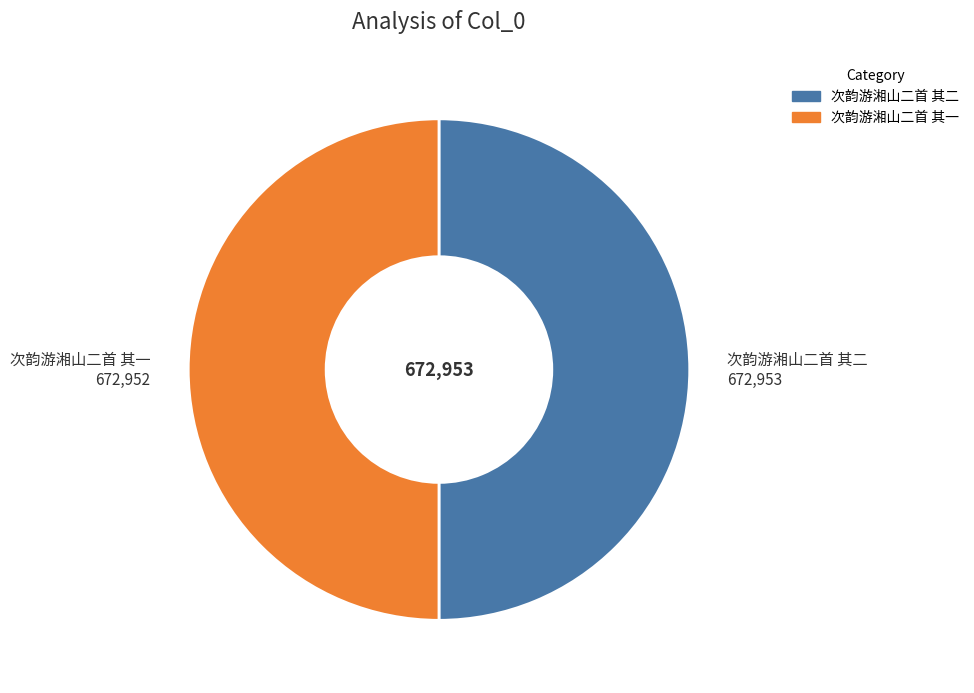

Combined, do 次韵游湘山二首 其一 and 次韵游湘山二首 其二 account for over 50%?

Yes